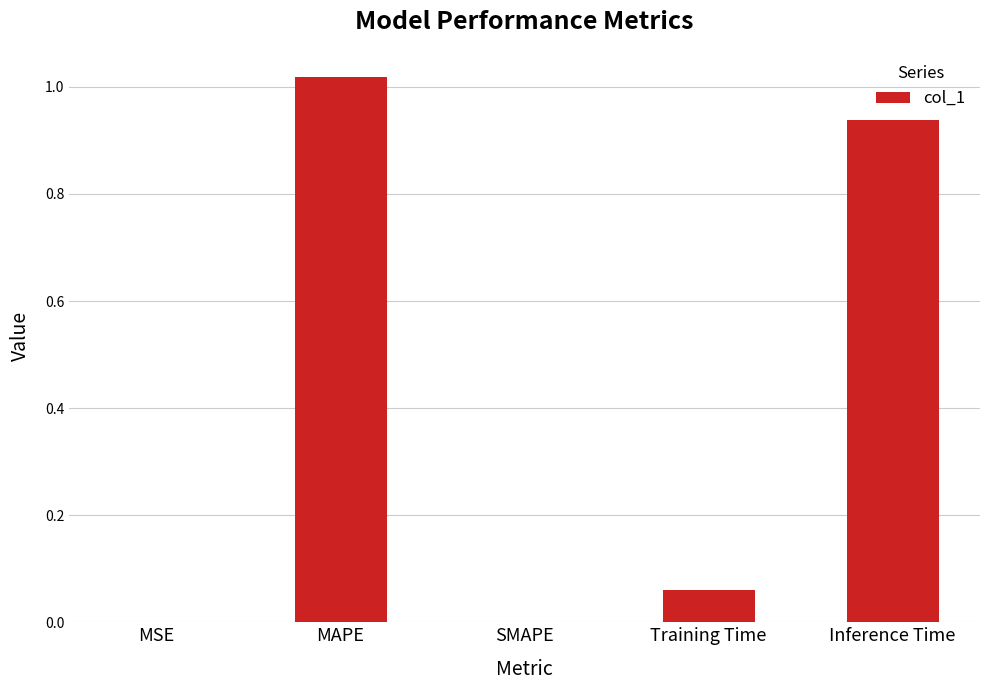

Between Inference Time and MSE, which is larger?

Inference Time